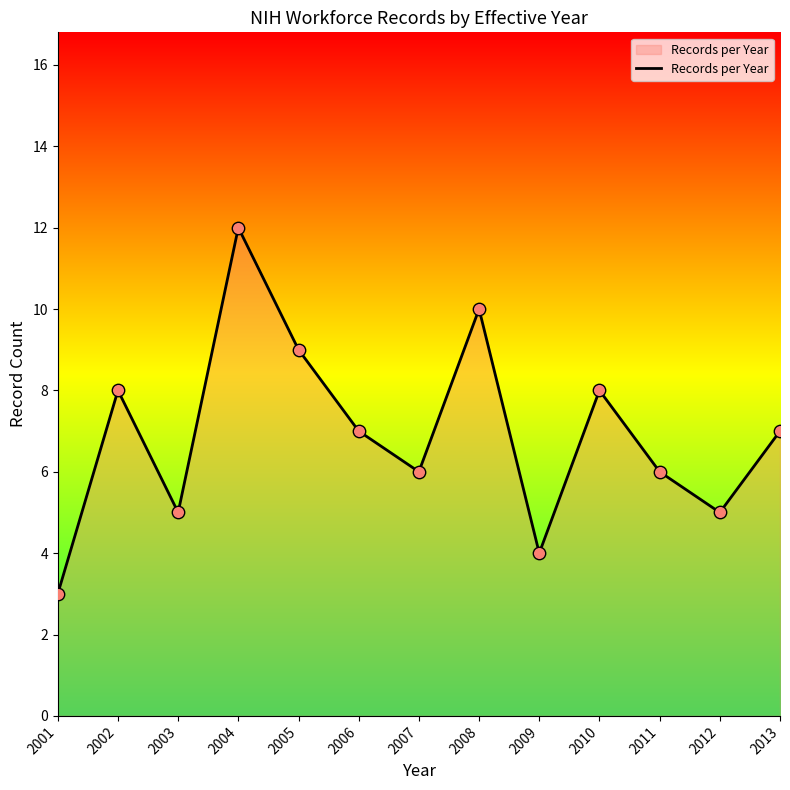

What is the change in value from 2007 to 2010?

+2